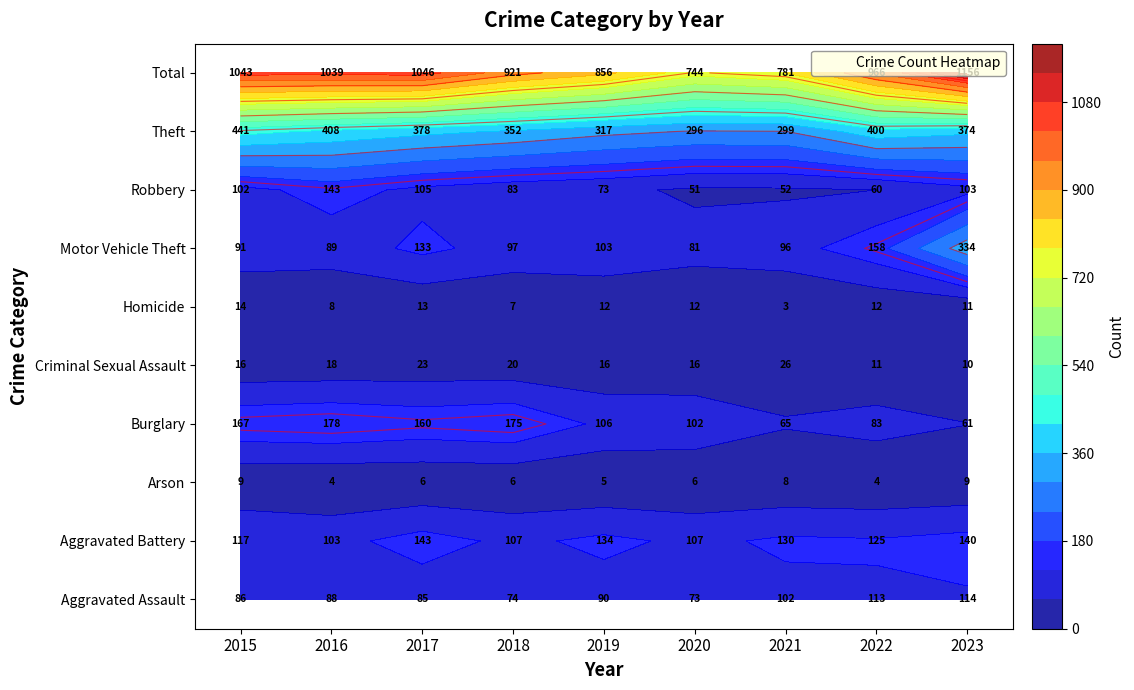

Is it true that Motor Vehicle Theft equals 108 at 2017?

False